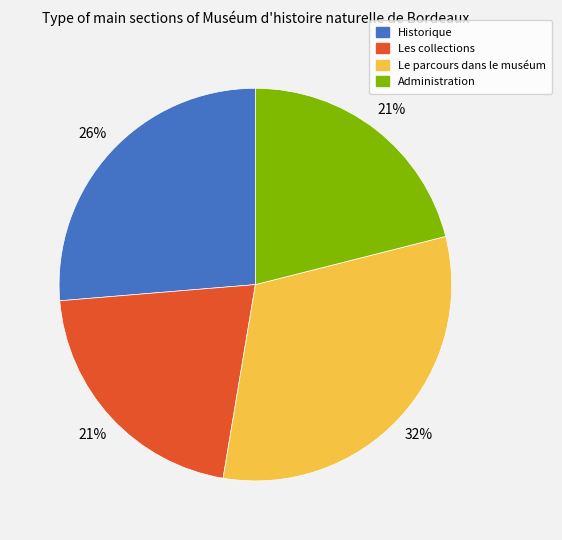

Is the sum of Les collections and Administration greater than half?

No